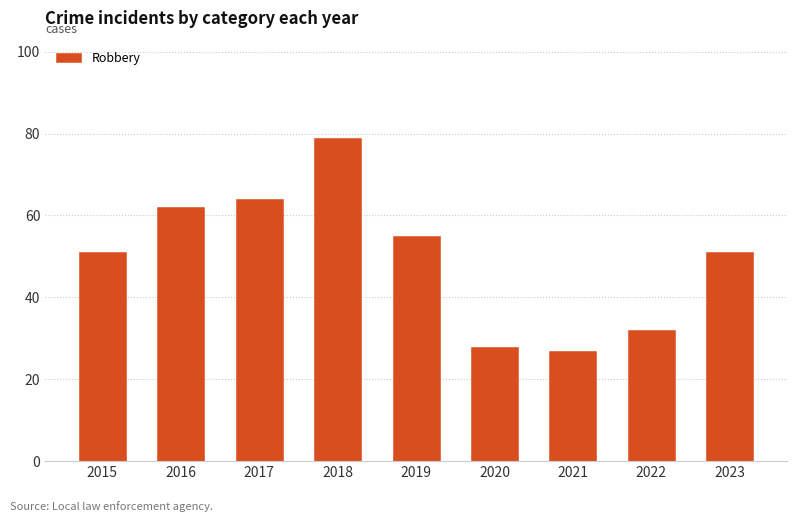

What is the maximum value shown in the chart?

79